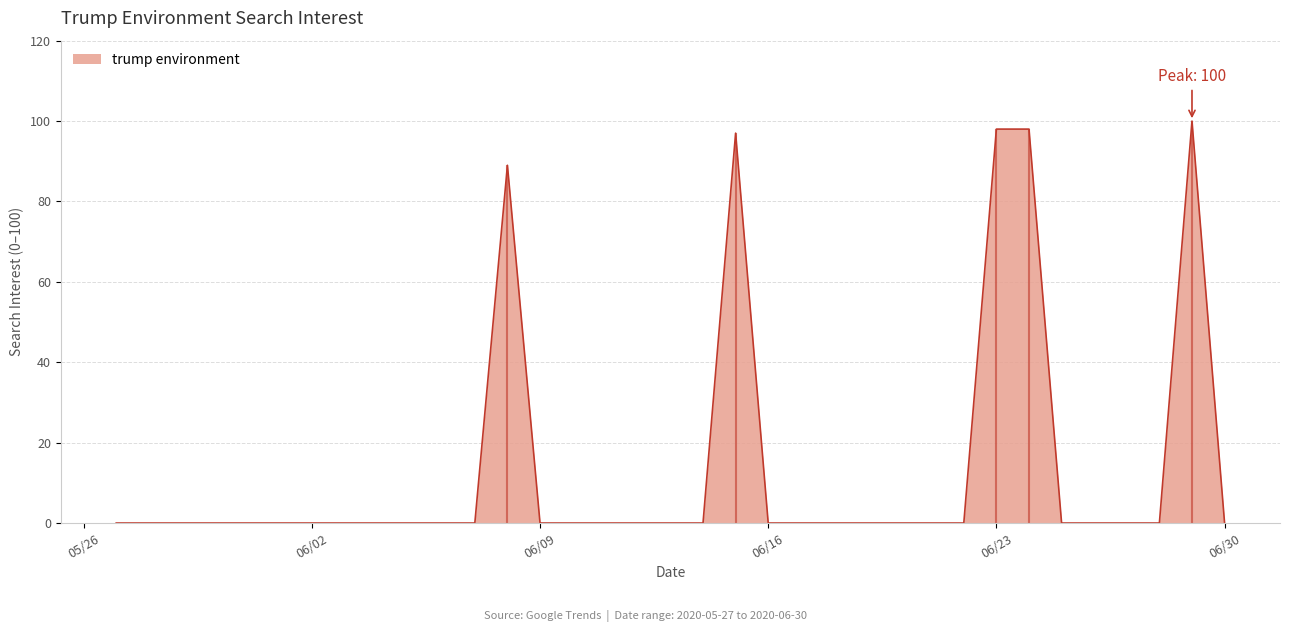

What is the label of the 33rd point from the right?

2020-05-29